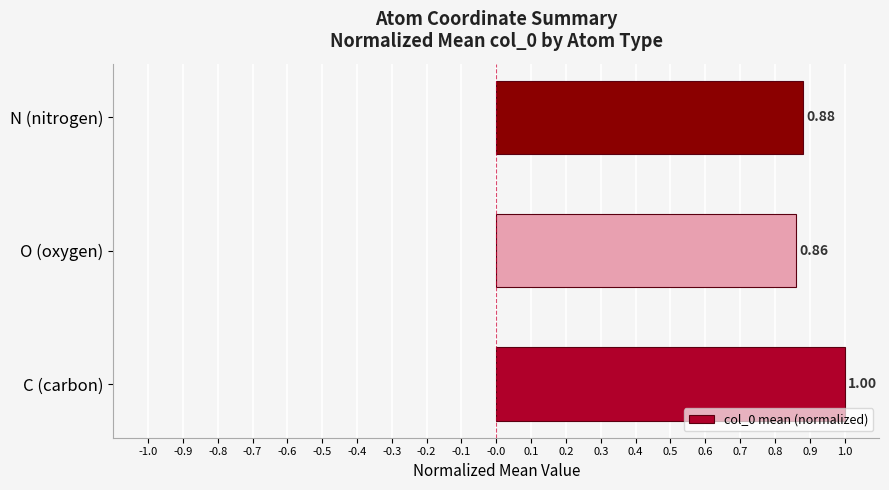

At which label is the value closest to 0?

O (oxygen)